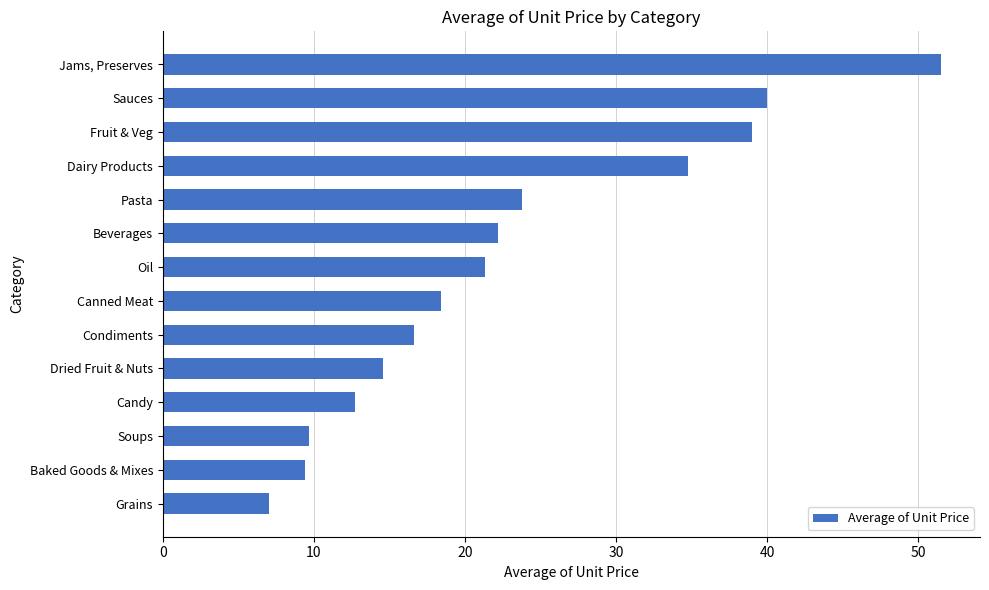

What is the ratio of the value at Pasta to the value at Dairy Products?

0.7